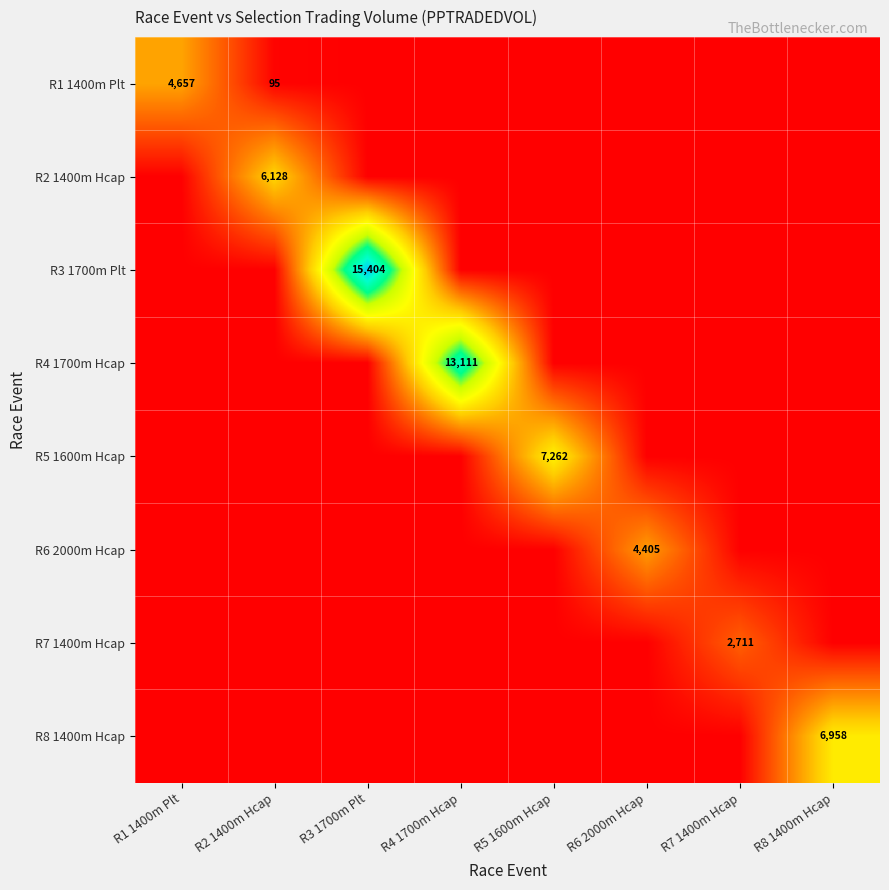

At how many categories does at least one series exceed 5988?

5